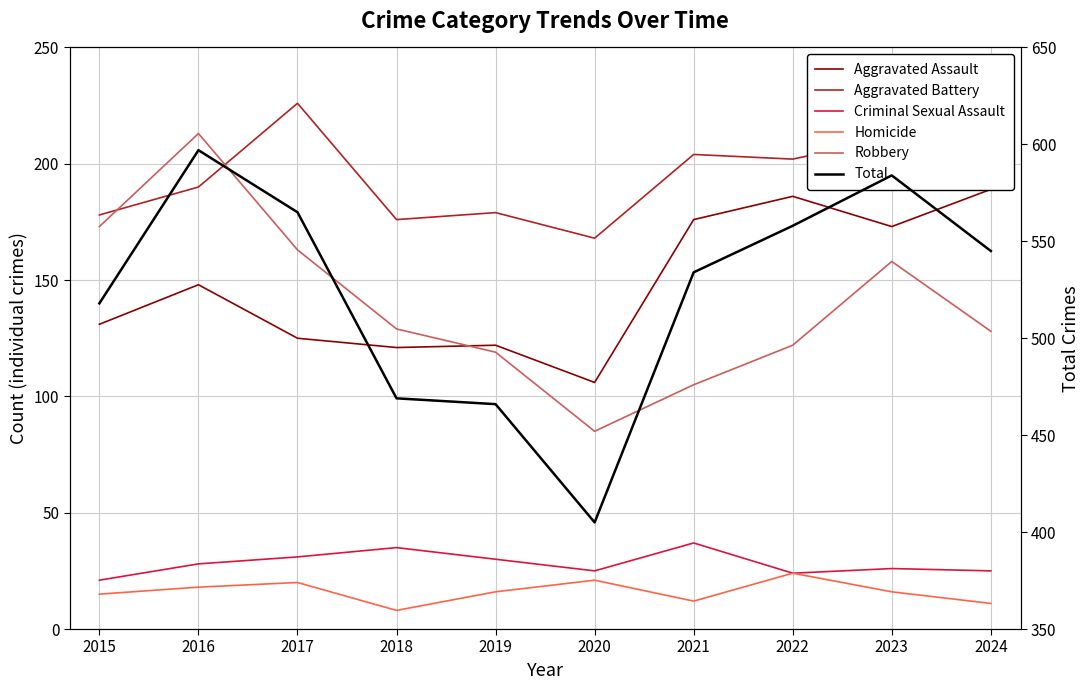

Which series has the widest spread of values?

Total